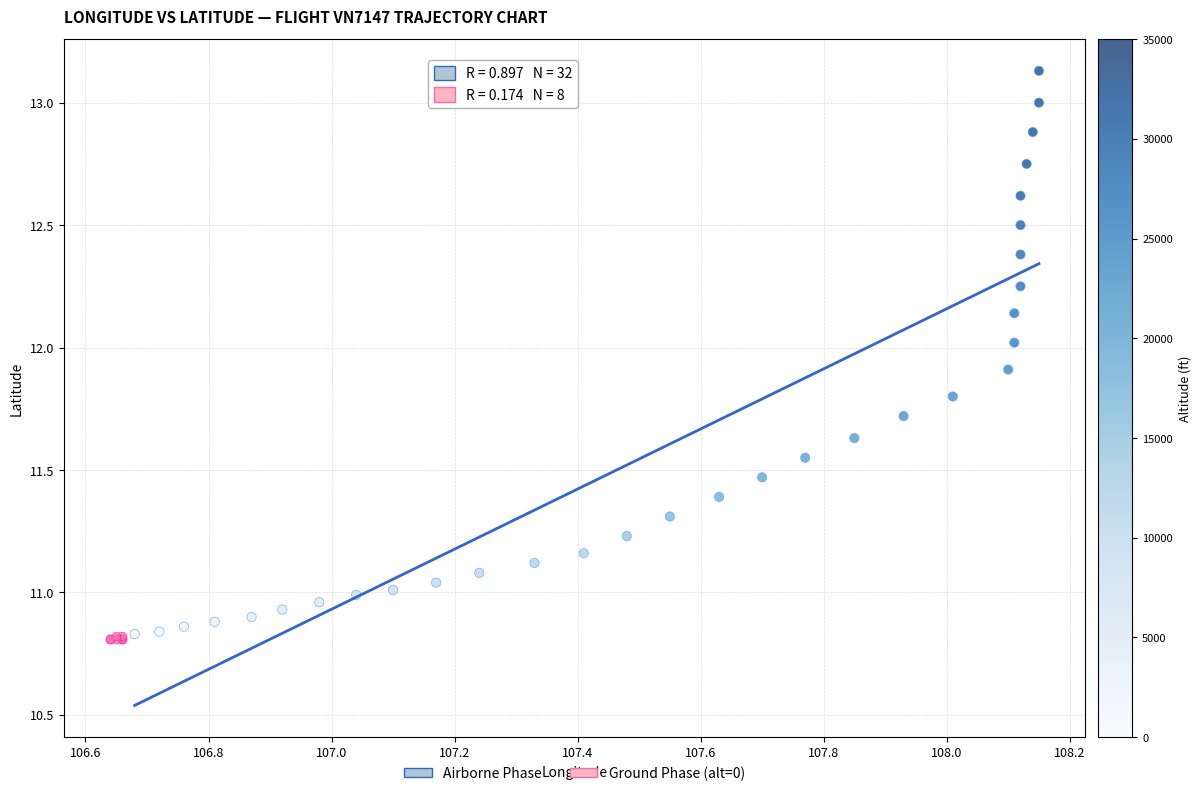

Which series has the largest Y range (max minus min)?

Airborne Phase